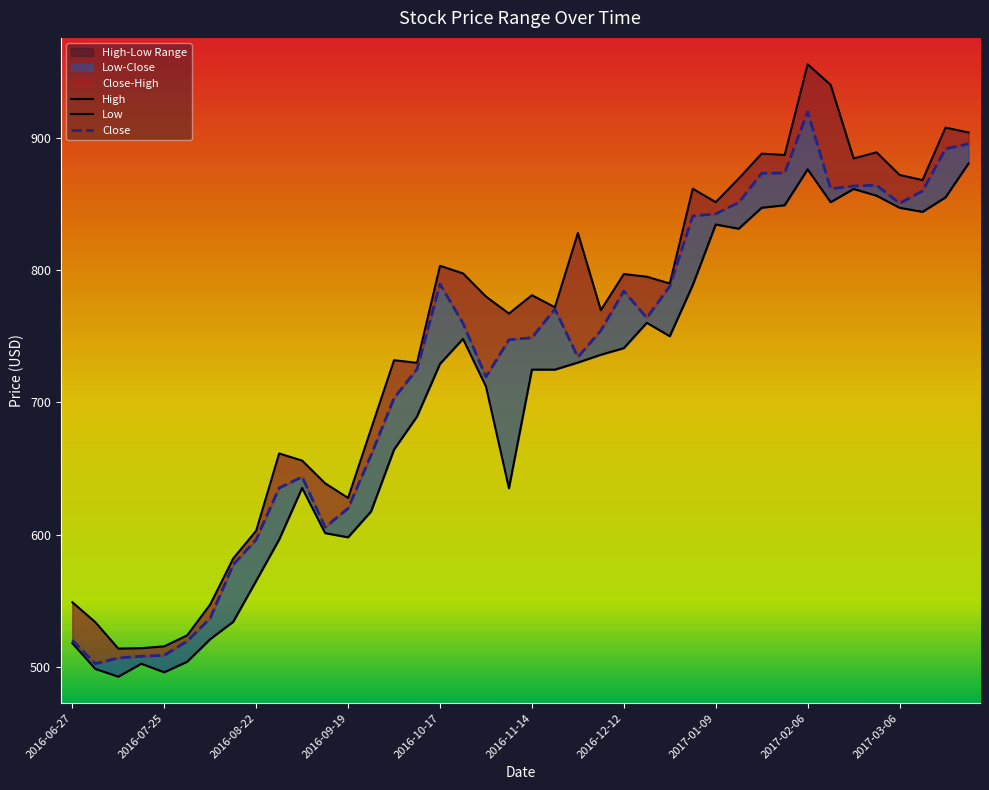

What is the maximum value shown in the chart?

955.5